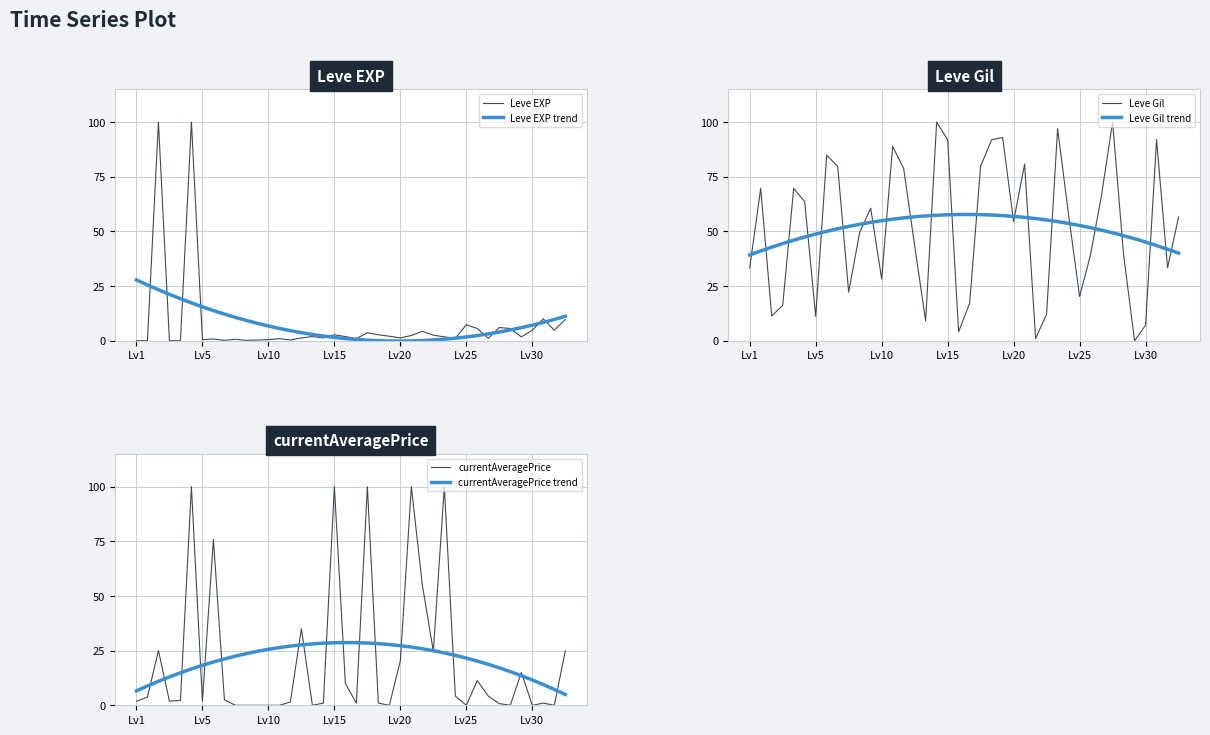

How many values in the Leve Gil trend series exceed 53?

20